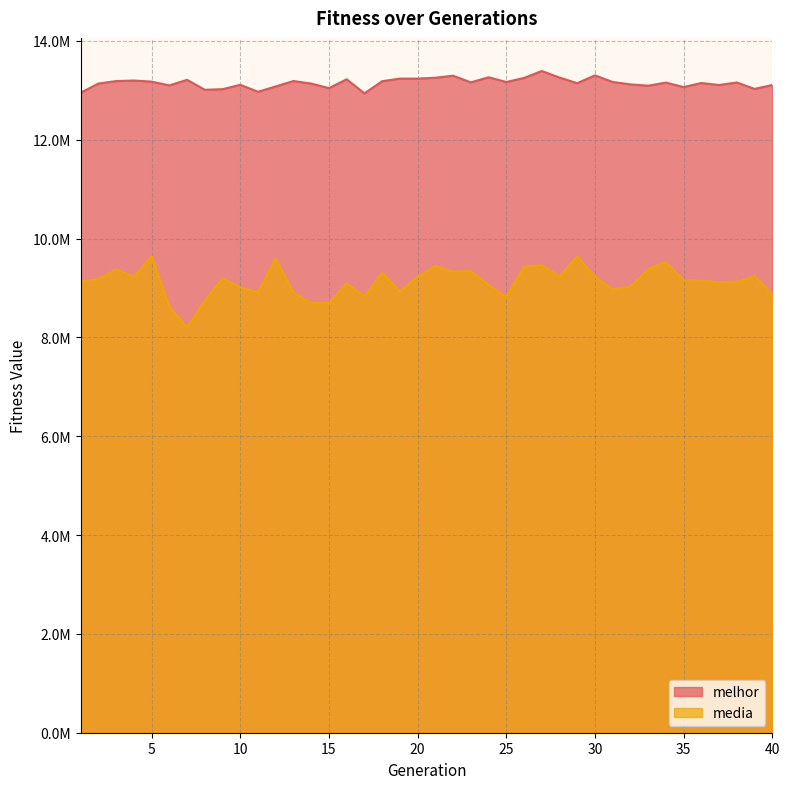

Rank the series at 30 from lowest to highest value.

media, melhor